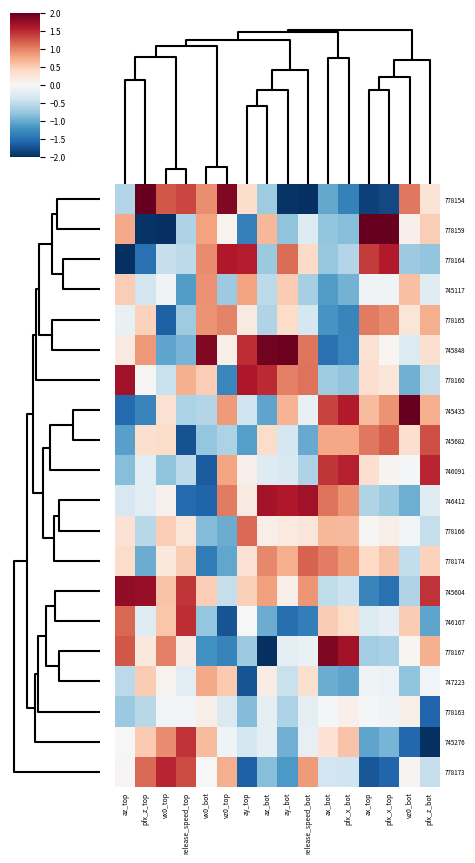

Reading left to right, list all the values displayed in this chart.

778154: az_top=-0.6	pfx_z_top=2.0	vx0_top=1.2	release_speed_top=1.3	vx0_bot=0.9	vz0_top=1.9	ay_top=0.4	az_bot=-0.7	ay_bot=-2.0	release_speed_bot=-2.0	ax_bot=-1.0	pfx_x_bot=-1.3	ax_top=-1.9	pfx_x_top=-1.8	vz0_bot=1.1	pfx_z_bot=0.3
778159: az_top=0.8	pfx_z_top=-2.0	vx0_top=-2.0	release_speed_top=-0.6	vx0_bot=0.8	vz0_top=0.1	ay_top=-1.4	az_bot=0.7	ay_bot=-0.8	release_speed_bot=-0.3	ax_bot=-0.8	pfx_x_bot=-0.9	ax_top=2.0	pfx_x_top=2.0	vz0_bot=0.1	pfx_z_bot=0.5
778164: az_top=-2.0	pfx_z_top=-1.5	vx0_top=-0.5	release_speed_top=-0.5	vx0_bot=1.0	vz0_top=1.6	ay_top=1.6	az_bot=-0.7	ay_bot=1.1	release_speed_bot=0.4	ax_bot=-0.8	pfx_x_bot=-0.6	ax_top=1.4	pfx_x_top=1.6	vz0_bot=-0.7	pfx_z_bot=-0.8
745117: az_top=0.5	pfx_z_top=-0.4	vx0_top=-0.1	release_speed_top=-1.1	vx0_bot=0.9	vz0_top=-0.7	ay_top=0.8	az_bot=-0.5	ay_bot=0.5	release_speed_bot=-0.7	ax_bot=-1.1	pfx_x_bot=-0.9	ax_top=-0.1	pfx_x_top=-0.1	vz0_bot=0.6	pfx_z_bot=-0.2
778165: az_top=-0.1	pfx_z_top=0.5	vx0_top=-1.6	release_speed_top=-0.7	vx0_bot=0.9	vz0_top=1.0	ay_top=0.2	az_bot=-0.6	ay_bot=0.4	release_speed_bot=-0.3	ax_bot=-1.2	pfx_x_bot=-1.3	ax_top=1.0	pfx_x_top=0.9	vz0_bot=0.2	pfx_z_bot=0.7
745848: az_top=0.2	pfx_z_top=0.9	vx0_top=-1.1	release_speed_top=-0.9	vx0_bot=1.9	vz0_top=0.1	ay_top=1.5	az_bot=1.9	ay_bot=2.0	release_speed_bot=1.1	ax_bot=-1.5	pfx_x_bot=-1.3	ax_top=0.3	pfx_x_top=0.0	vz0_bot=-0.3	pfx_z_bot=0.3
778160: az_top=1.7	pfx_z_top=0.0	vx0_top=-0.4	release_speed_top=0.7	vx0_bot=0.5	vz0_top=-1.3	ay_top=1.6	az_bot=1.5	ay_bot=1.0	release_speed_bot=1.1	ax_bot=-0.7	pfx_x_bot=-0.8	ax_top=0.3	pfx_x_top=0.2	vz0_bot=-1.0	pfx_z_bot=-0.5
745435: az_top=-1.6	pfx_z_top=-1.3	vx0_top=0.3	release_speed_top=-0.6	vx0_bot=-0.6	vz0_top=0.9	ay_top=-0.4	az_bot=-1.1	ay_bot=0.7	release_speed_bot=-0.2	ax_bot=1.4	pfx_x_bot=1.6	ax_top=0.6	pfx_x_top=0.9	vz0_bot=2.0	pfx_z_bot=0.7
745682: az_top=-1.1	pfx_z_top=0.3	vx0_top=0.4	release_speed_top=-1.7	vx0_bot=-0.8	vz0_top=-0.6	ay_top=-1.1	az_bot=0.4	ay_bot=-0.3	release_speed_bot=-1.0	ax_bot=0.8	pfx_x_bot=0.8	ax_top=1.0	pfx_x_top=1.2	vz0_bot=0.3	pfx_z_bot=1.3
746091: az_top=-0.9	pfx_z_top=-0.2	vx0_top=-0.8	release_speed_top=-0.5	vx0_bot=-1.7	vz0_top=0.8	ay_top=0.1	az_bot=-0.3	ay_bot=-0.3	release_speed_bot=-0.6	ax_bot=1.4	pfx_x_bot=1.5	ax_top=0.3	pfx_x_top=0.1	vz0_bot=-0.0	pfx_z_bot=1.5
746412: az_top=-0.3	pfx_z_top=-0.2	vx0_top=0.1	release_speed_top=-1.5	vx0_bot=-1.6	vz0_top=1.0	ay_top=0.2	az_bot=1.7	ay_bot=1.6	release_speed_bot=1.7	ax_bot=1.1	pfx_x_bot=0.9	ax_top=-0.6	pfx_x_top=-0.7	vz0_bot=-1.0	pfx_z_bot=-0.2
778166: az_top=0.3	pfx_z_top=-0.6	vx0_top=0.5	release_speed_top=0.2	vx0_bot=-0.9	vz0_top=-1.0	ay_top=1.1	az_bot=0.1	ay_bot=0.2	release_speed_bot=0.2	ax_bot=0.7	pfx_x_bot=0.7	ax_top=0.0	pfx_x_top=0.1	vz0_bot=-0.1	pfx_z_bot=-0.5
778174: az_top=0.4	pfx_z_top=-1.0	vx0_top=0.2	release_speed_top=0.5	vx0_bot=-1.4	vz0_top=-1.0	ay_top=0.3	az_bot=1.0	ay_bot=0.7	release_speed_bot=1.2	ax_bot=1.0	pfx_x_bot=0.9	ax_top=0.4	pfx_x_top=0.6	vz0_bot=-0.5	pfx_z_bot=0.5
745604: az_top=1.8	pfx_z_top=1.7	vx0_top=0.6	release_speed_top=1.4	vx0_bot=0.5	vz0_top=-0.5	ay_top=0.5	az_bot=0.8	ay_bot=0.1	release_speed_bot=0.9	ax_bot=-0.5	pfx_x_bot=-0.4	ax_top=-1.3	pfx_x_top=-1.5	vz0_bot=-0.6	pfx_z_bot=1.4
746167: az_top=1.1	pfx_z_top=-0.2	vx0_top=0.6	release_speed_top=1.5	vx0_bot=-0.8	vz0_top=-1.7	ay_top=-0.0	az_bot=-1.0	ay_bot=-1.5	release_speed_bot=-1.4	ax_bot=0.5	pfx_x_bot=0.4	ax_top=-0.3	pfx_x_top=-0.2	vz0_bot=0.5	pfx_z_bot=-1.1
778167: az_top=1.2	pfx_z_top=0.2	vx0_top=1.0	release_speed_top=0.2	vx0_bot=-1.2	vz0_top=-1.3	ay_top=-0.7	az_bot=-2.0	ay_bot=-0.2	release_speed_bot=-0.1	ax_bot=1.9	pfx_x_bot=1.7	ax_top=-0.7	pfx_x_top=-0.7	vz0_bot=0.0	pfx_z_bot=0.7
747223: az_top=-0.5	pfx_z_top=0.5	vx0_top=0.1	release_speed_top=-0.2	vx0_bot=0.8	vz0_top=0.5	ay_top=-1.7	az_bot=0.1	ay_bot=-0.4	release_speed_bot=0.3	ax_bot=-1.0	pfx_x_bot=-1.1	ax_top=-0.1	pfx_x_top=-0.1	vz0_bot=-0.8	pfx_z_bot=-0.1
778163: az_top=-0.7	pfx_z_top=-0.6	vx0_top=-0.1	release_speed_top=-0.0	vx0_bot=0.1	vz0_top=-0.3	ay_top=-0.9	az_bot=-0.2	ay_bot=-0.6	release_speed_bot=-0.2	ax_bot=-0.0	pfx_x_bot=0.1	ax_top=-0.0	pfx_x_top=-0.1	vz0_bot=0.1	pfx_z_bot=-1.6
745276: az_top=-0.0	pfx_z_top=0.5	vx0_top=0.9	release_speed_top=1.4	vx0_bot=0.6	vz0_top=-0.1	ay_top=-0.4	az_bot=-0.2	ay_bot=-1.0	release_speed_bot=-0.2	ax_bot=0.3	pfx_x_bot=0.6	ax_top=-1.1	pfx_x_top=-0.9	vz0_bot=-1.6	pfx_z_bot=-2.0
778173: az_top=0.0	pfx_z_top=1.1	vx0_top=1.5	release_speed_top=1.3	vx0_bot=0.0	vz0_top=0.7	ay_top=-1.6	az_bot=-0.8	ay_bot=-1.2	release_speed_bot=0.8	ax_bot=-0.4	pfx_x_bot=-0.4	ax_top=-1.7	pfx_x_top=-1.6	vz0_bot=0.1	pfx_z_bot=-0.5